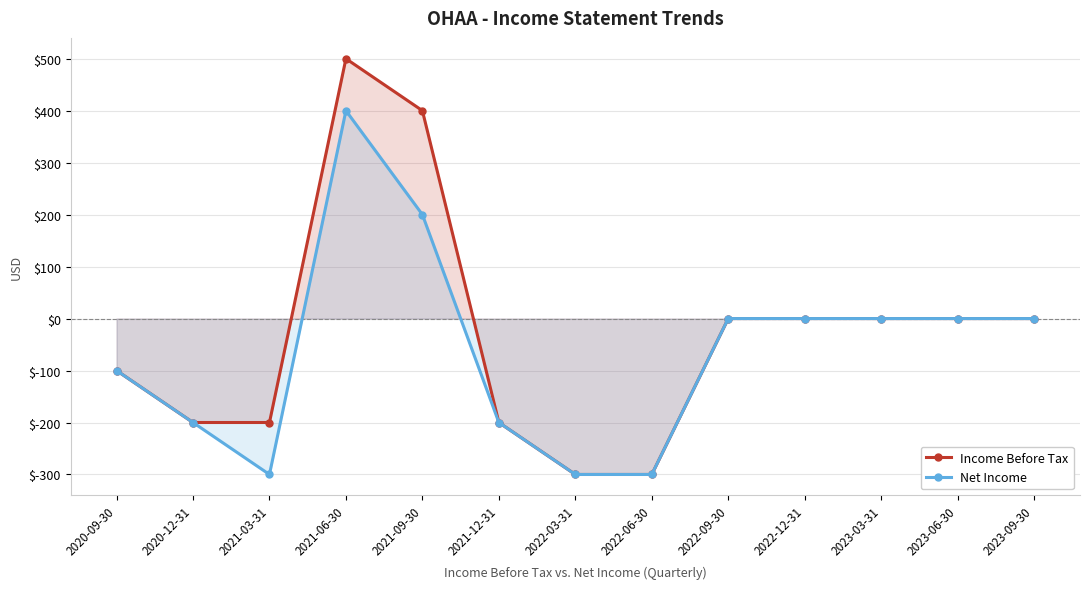

What is the label of the 13th point from the left?

2023-09-30